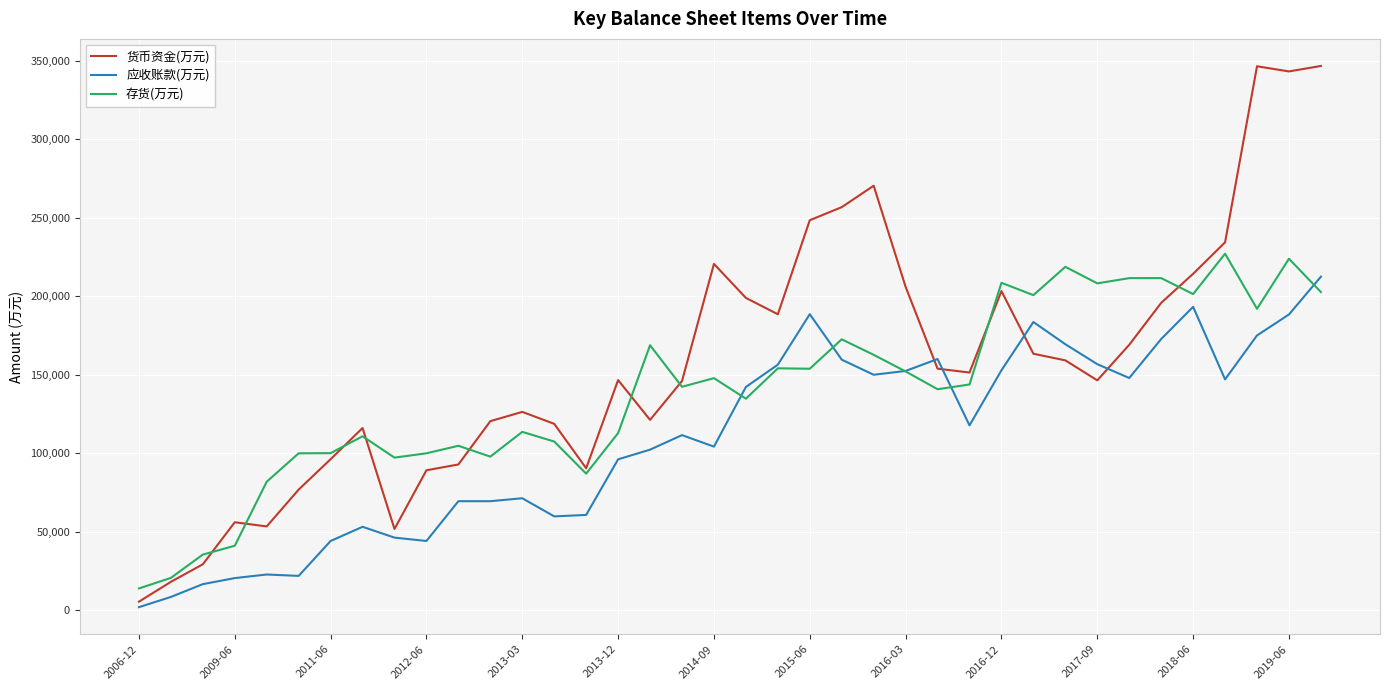

List the series in order of their overall mean, lowest first.

应收账款(万元), 存货(万元), 货币资金(万元)